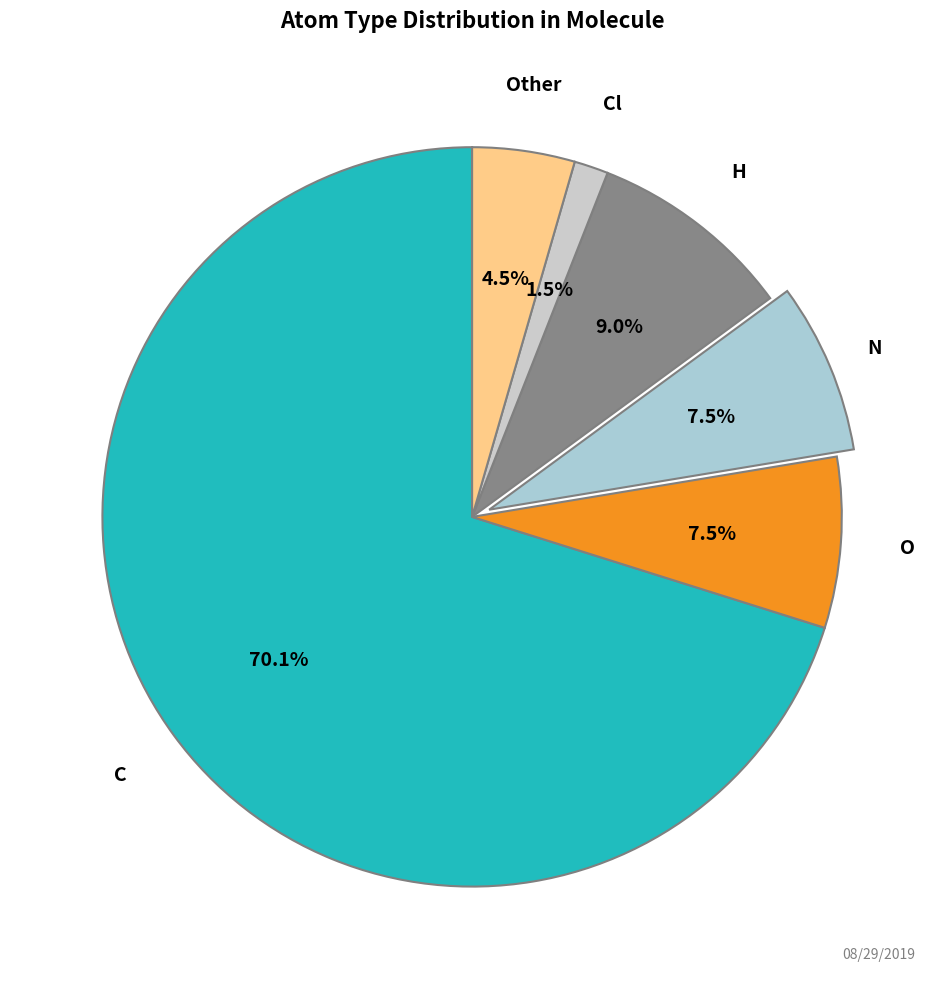

Does N account for over 50% of the chart?

No